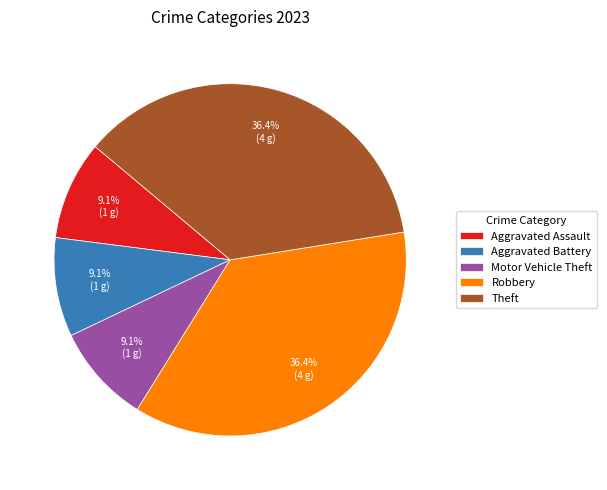

Count the number of slices in the pie.

5